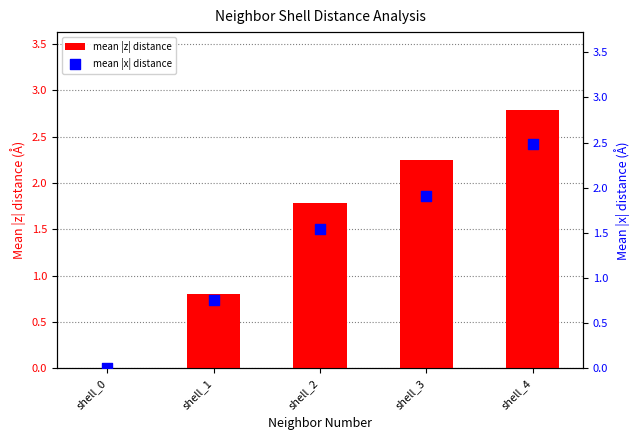

What are all the series names shown in the legend?

mean |z| distance, mean |x| distance